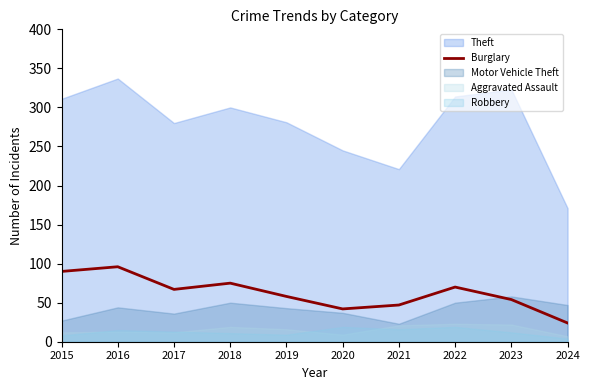

What is the minimum value for Burglary?

24